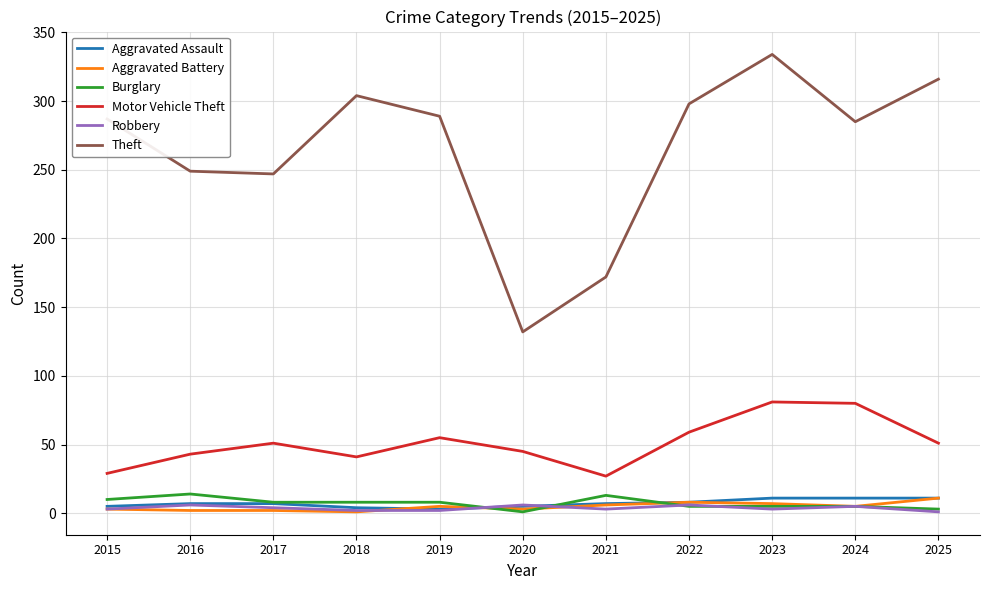

How many series are shown in this chart?

6